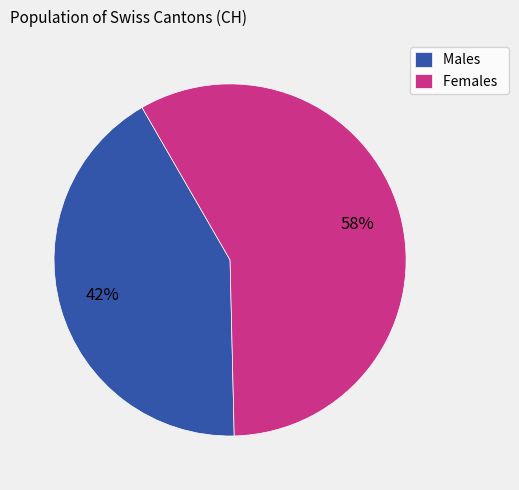

Which slice is the smallest?

Males